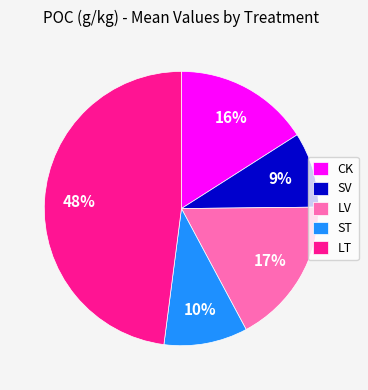

Do LV and CK together represent more than half of the pie?

No